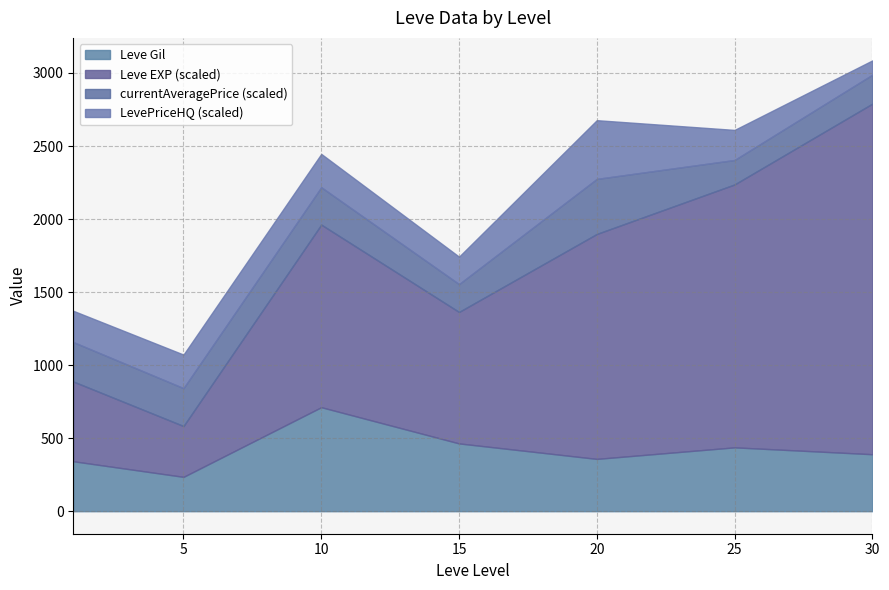

At which label does Leve Gil first exceed 330?

1